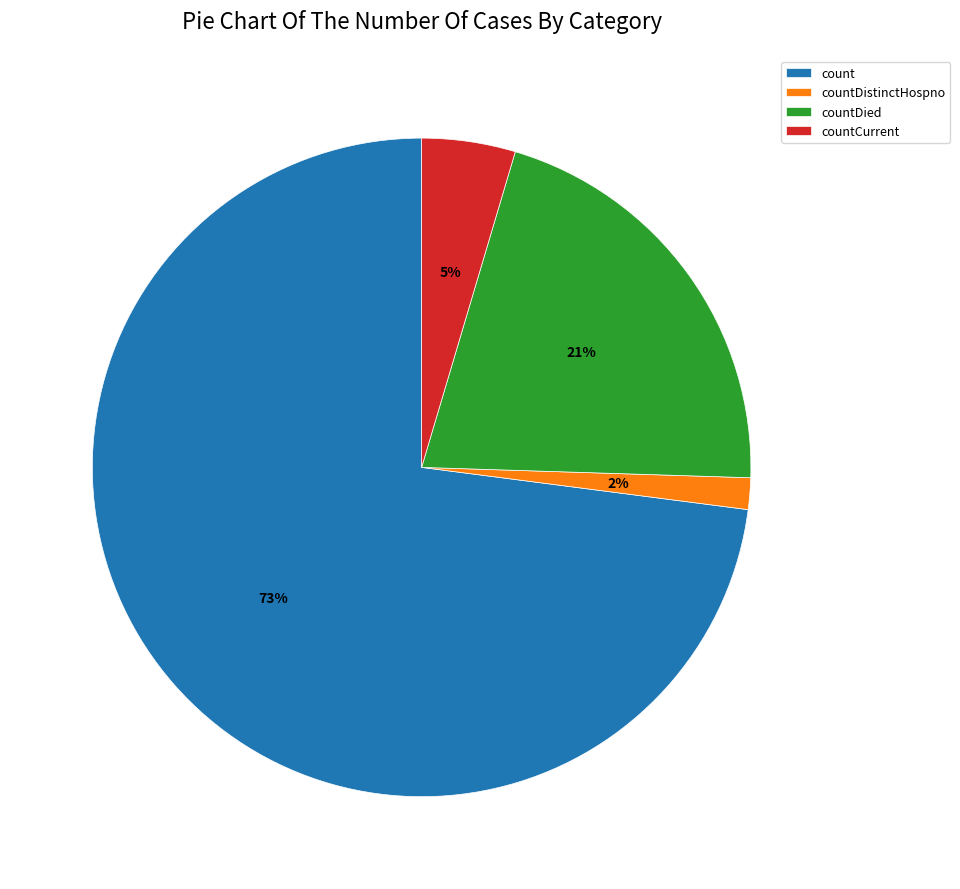

The count slice represents 58% of the pie. True or false?

False